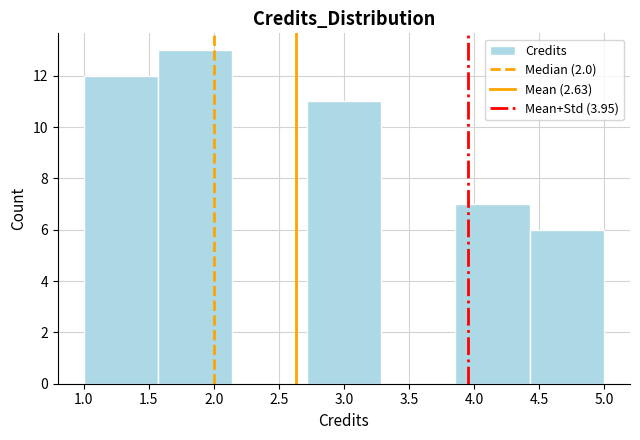

How tall is the bar that spans 2.70 to 3.30 on the x-axis? Neither the bar edges nor the heights are printed on the chart, so give them approximately, as read against the axes.

11